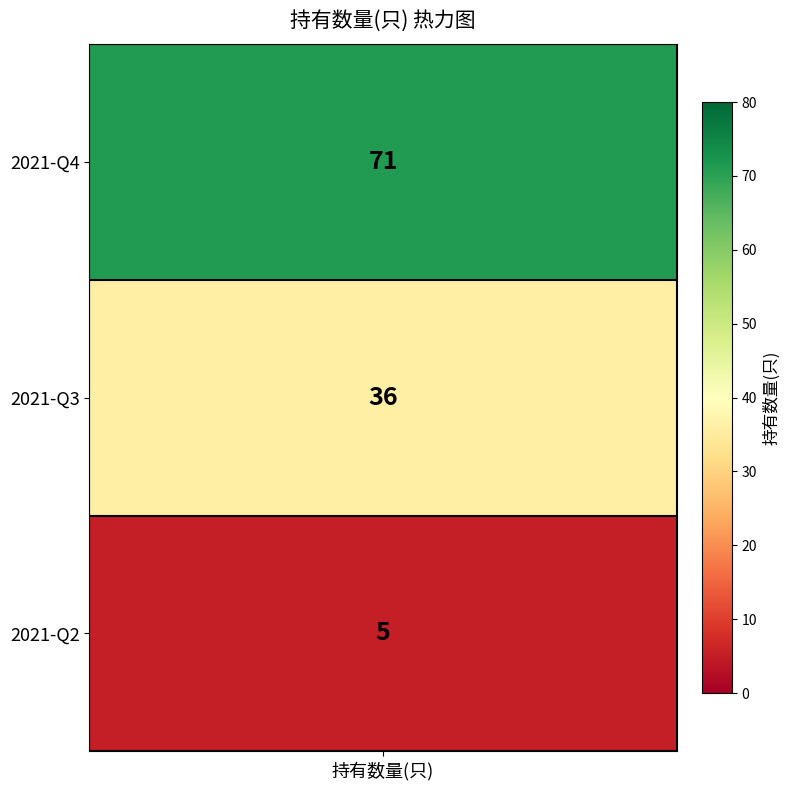

List the labels in order of value, largest first.

2021-Q4, 2021-Q3, 2021-Q2